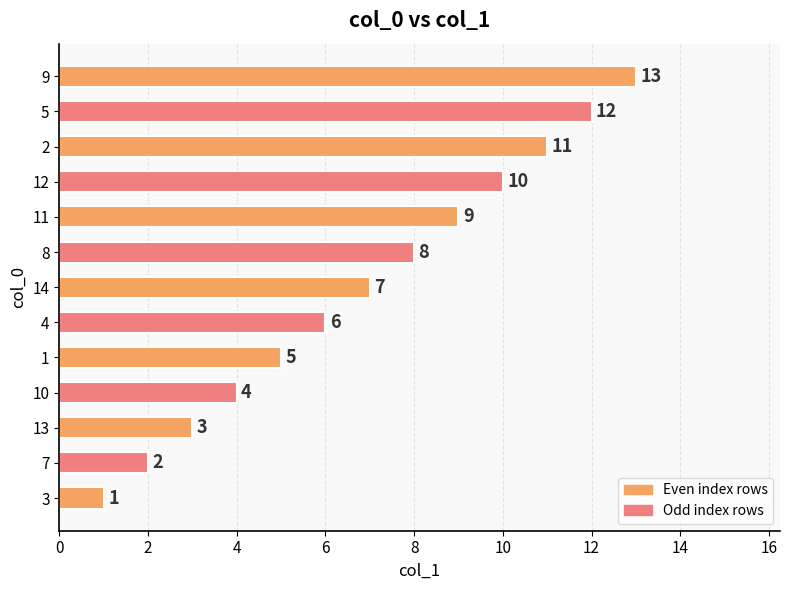

Is it true that the value at 9 is 13?

True